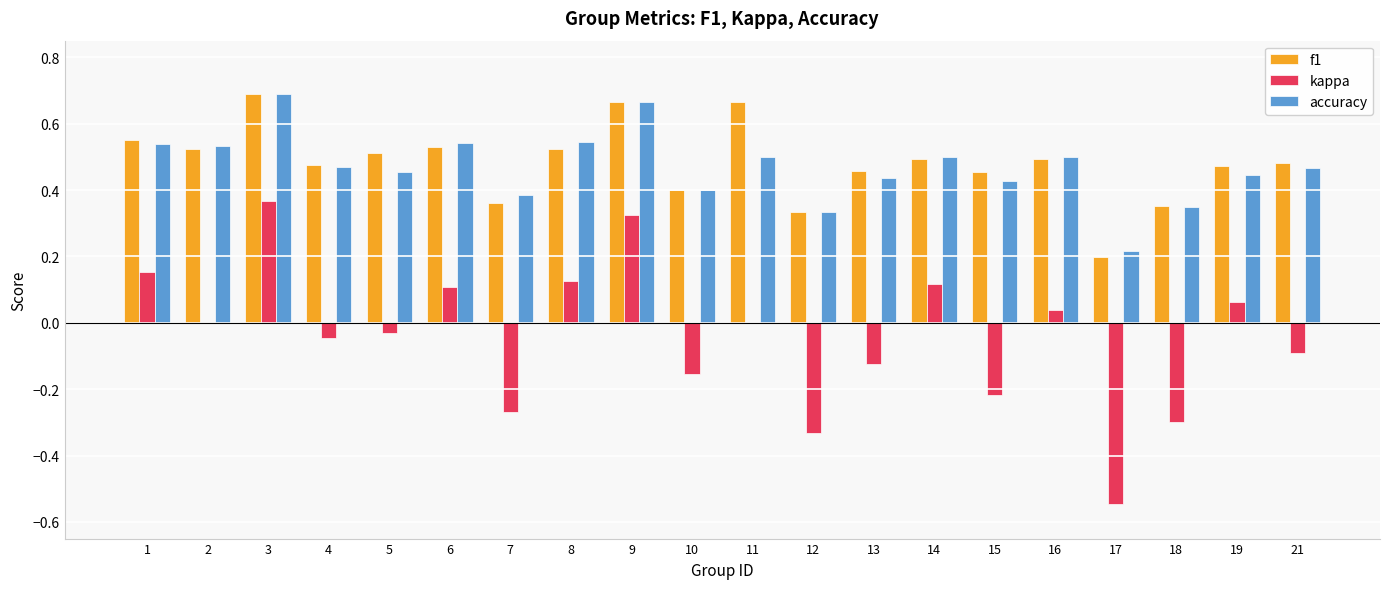

True or false: kappa has a value of -0.8 at 17.

False